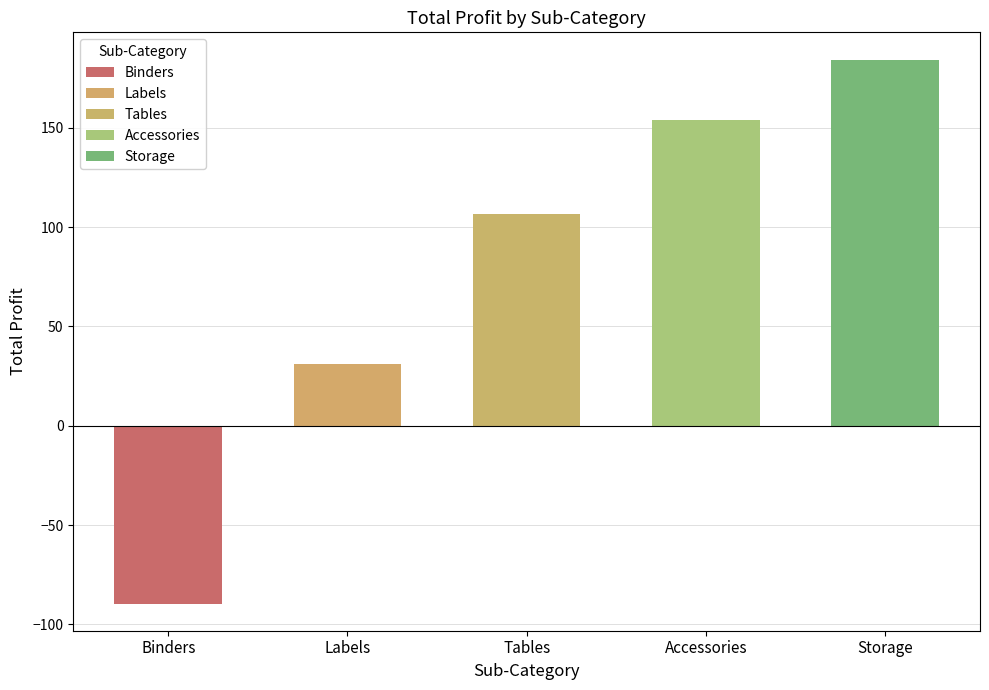

List the labels in order of value, largest first.

Storage, Accessories, Tables, Labels, Binders